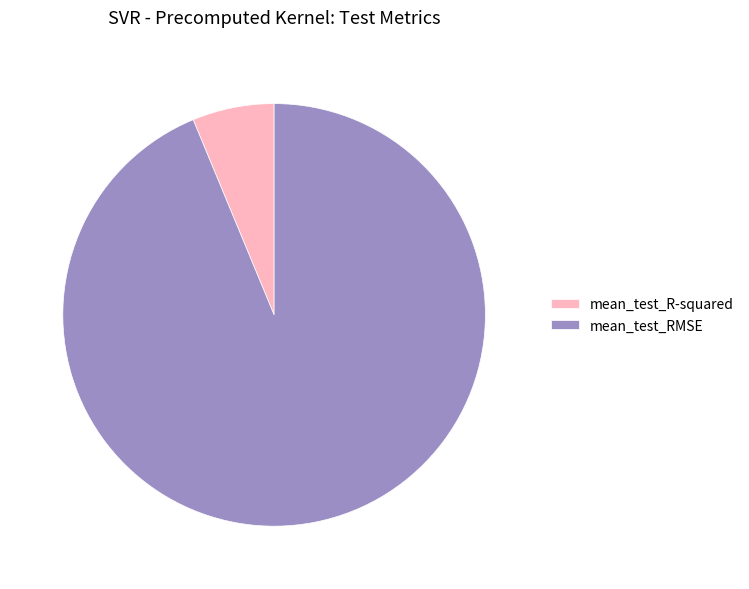

Rank the categories by value from lowest to highest.

mean_test_R-squared, mean_test_RMSE